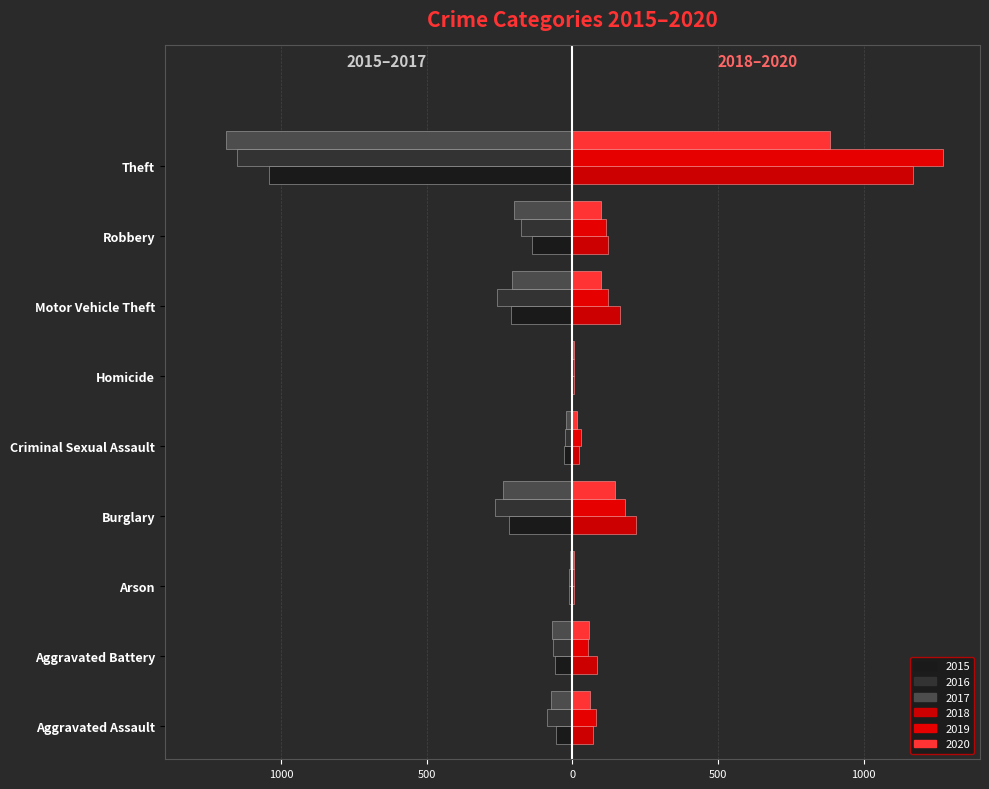

What is the sum of all 2016 values?

-2050